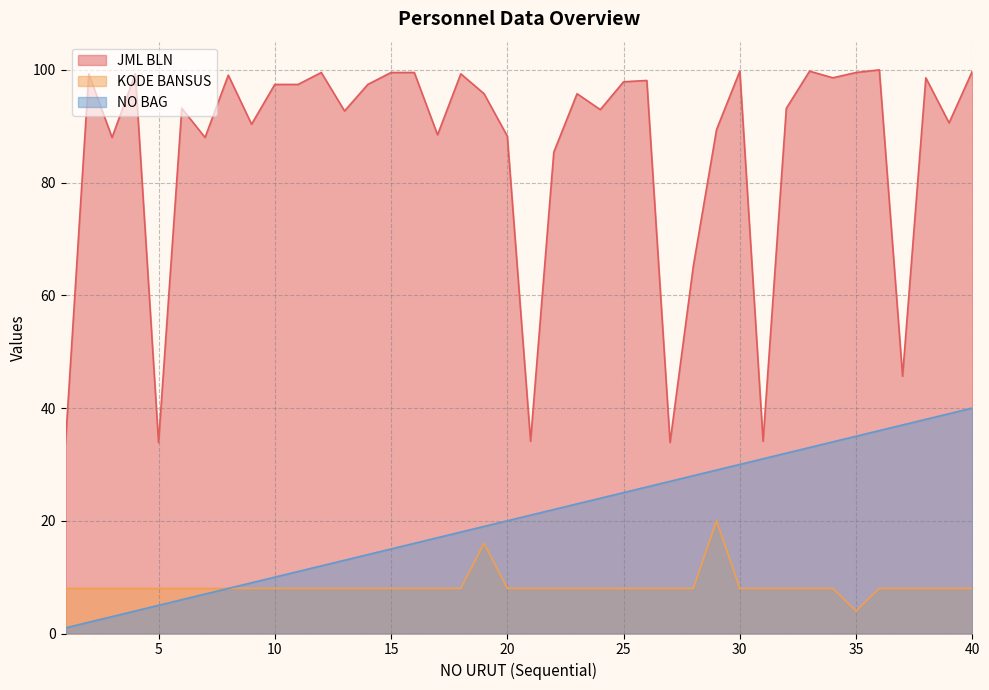

Reading right to left, transcribe all the data shown in this chart.

JML BLN: 40=99.8	39=90.6	38=98.6	37=45.6	36=100.0	35=99.5	34=98.6	33=99.8	32=93.2	31=34.1	30=99.8	29=89.4	28=65.2	27=33.9	26=98.1	25=97.9	24=92.9	23=95.8	22=85.4	21=34.1	20=88.2	19=95.8	18=99.3	17=88.5	16=99.5	15=99.5	14=97.4	13=92.7	12=99.5	11=97.4	10=97.4	9=90.4	8=99.1	7=88.0	6=93.2	5=33.9	4=99.3	3=88.0	2=99.3	1=33.9
KODE BANSUS: 40=8.0	39=8.0	38=8.0	37=8.0	36=8.0	35=4.0	34=8.0	33=8.0	32=8.0	31=8.0	30=8.0	29=20.0	28=8.0	27=8.0	26=8.0	25=8.0	24=8.0	23=8.0	22=8.0	21=8.0	20=8.0	19=16.0	18=8.0	17=8.0	16=8.0	15=8.0	14=8.0	13=8.0	12=8.0	11=8.0	10=8.0	9=8.0	8=8.0	7=8.0	6=8.0	5=8.0	4=8.0	3=8.0	2=8.0	1=8.0
NO BAG: 40=40.0	39=39.0	38=38.0	37=37.0	36=36.0	35=35.0	34=34.0	33=33.0	32=32.0	31=31.0	30=30.0	29=29.0	28=28.0	27=27.0	26=26.0	25=25.0	24=24.0	23=23.0	22=22.0	21=21.0	20=20.0	19=19.0	18=18.0	17=17.0	16=16.0	15=15.0	14=14.0	13=13.0	12=12.0	11=11.0	10=10.0	9=9.0	8=8.0	7=7.0	6=6.0	5=5.0	4=4.0	3=3.0	2=2.0	1=1.0